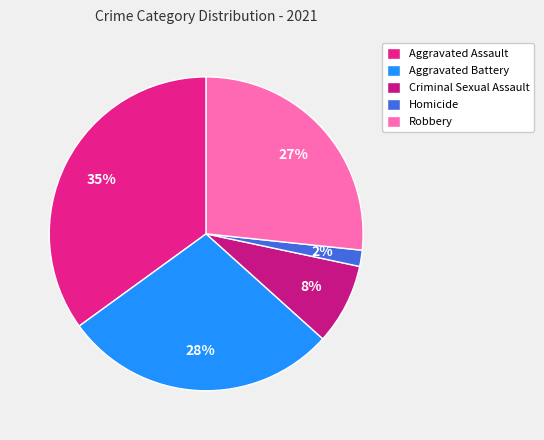

Is Aggravated Battery the majority of the pie?

No